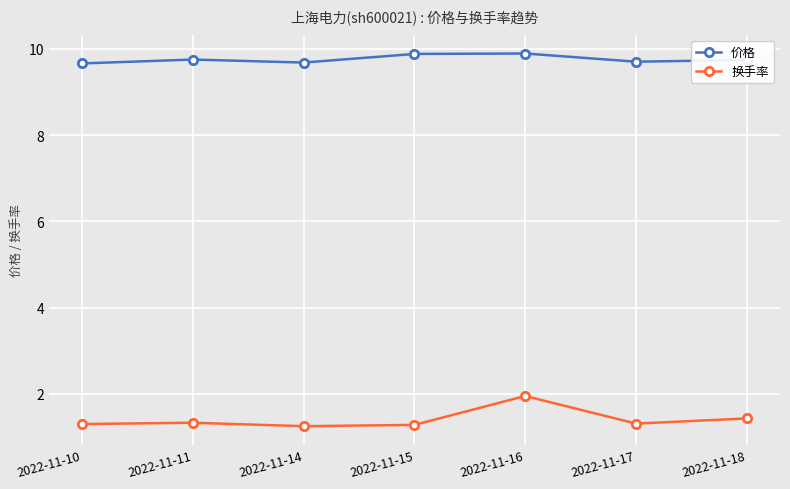

At which category is the sum across all series the highest?

2022-11-16